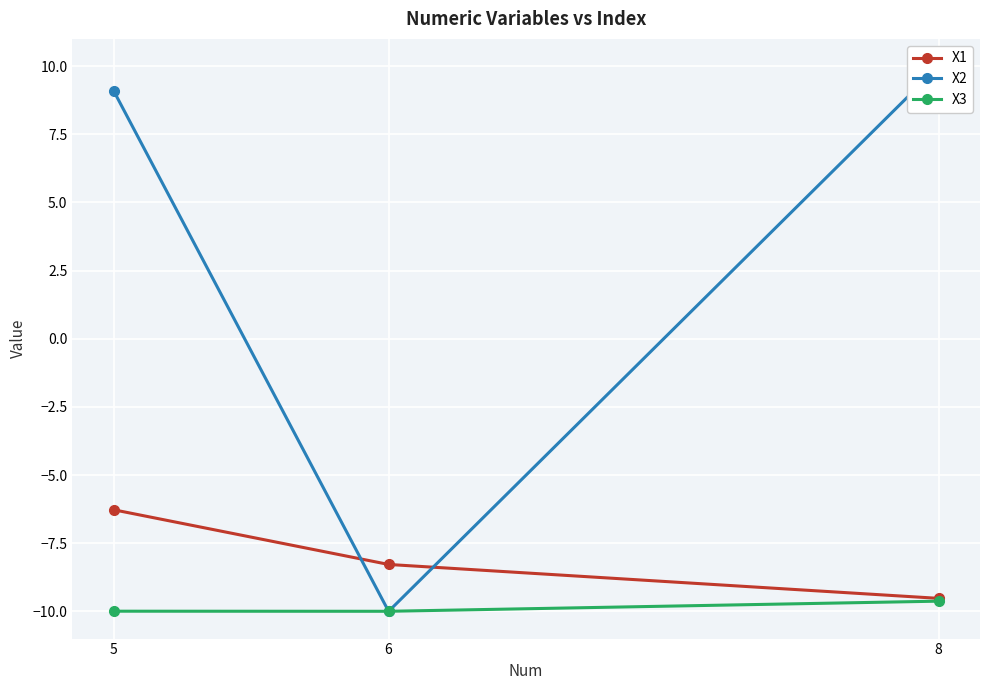

Which category has the highest value across all series?

8